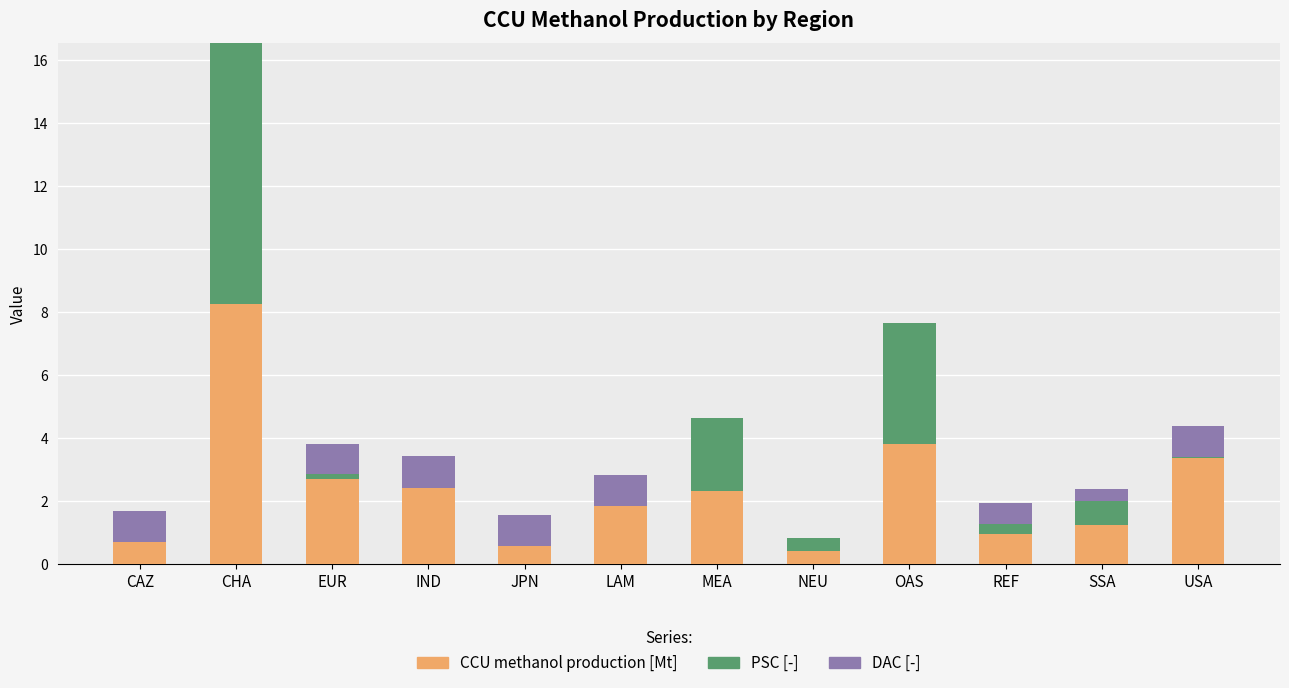

At which label is CCU methanol production [Mt] closest to 4?

OAS